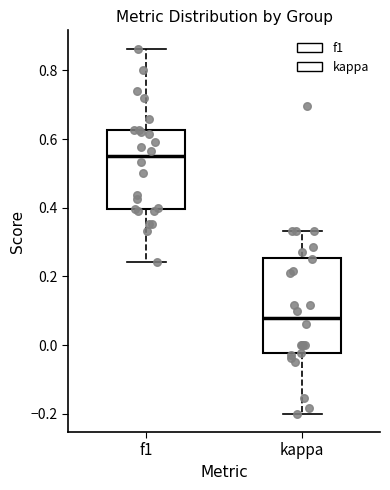

Reading left to right, read every box against the y-axis: the position of its median line, the range the box covers, and the ends of its whiskers. The values are not printed on the chart, so give them approximately, as read against the axis.

f1: median 0.56, box 0.40 to 0.62, whiskers 0.24 to 0.86
kappa: median 0.08, box -0.02 to 0.26, whiskers -0.20 to 0.34